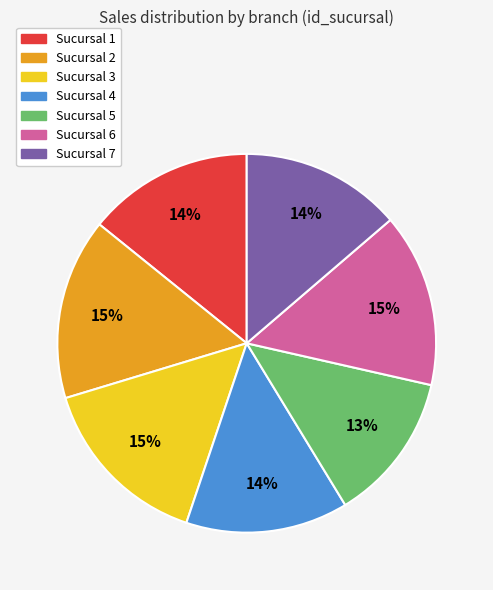

What is the smallest slice in the pie chart?

Sucursal 5